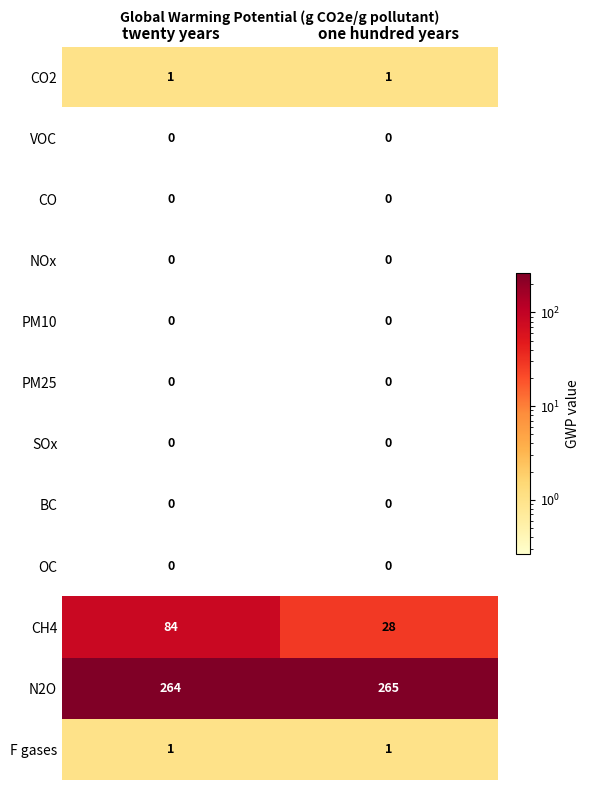

Which label corresponds to the largest value in the chart?

one hundred years